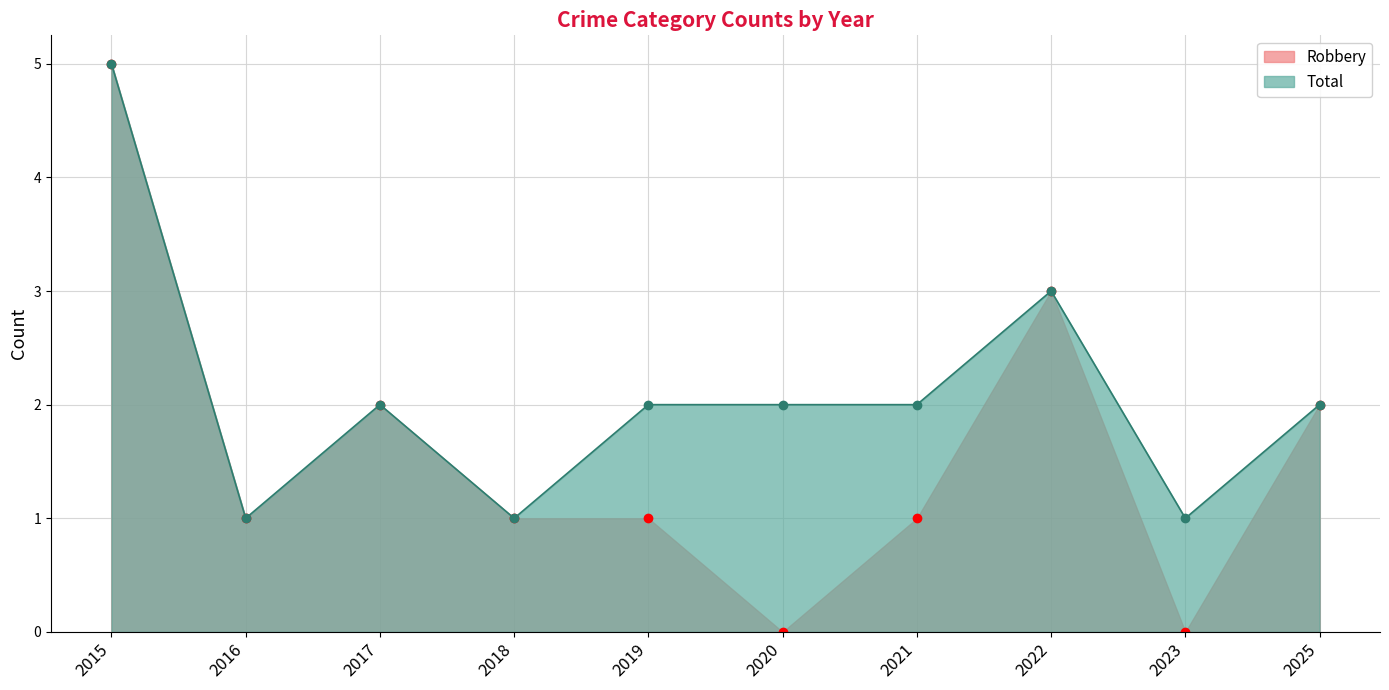

True or false: Robbery has a value of 2 at 2025.

True